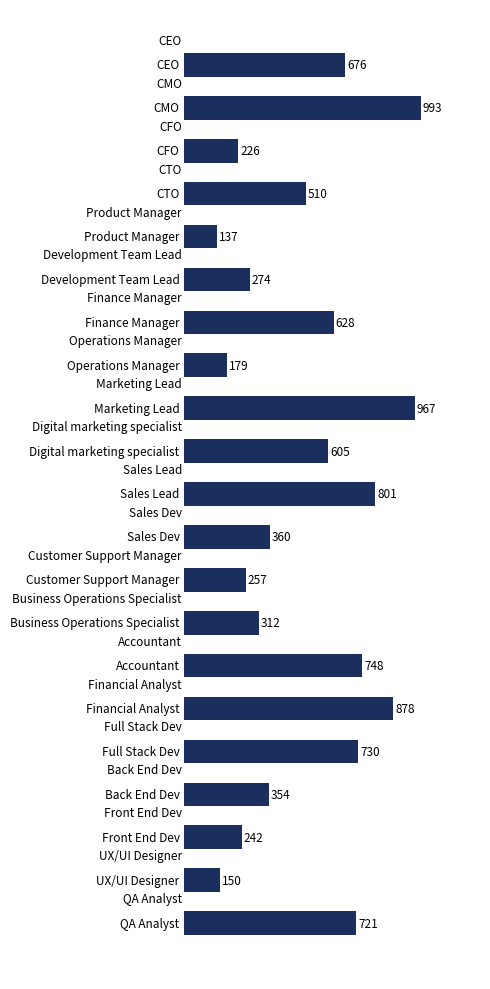

Rank the categories by value from highest to lowest.

1, 8, 15, 10, 14, 16, 20, 0, 6, 9, 3, 11, 17, 13, 5, 12, 18, 2, 7, 19, 4